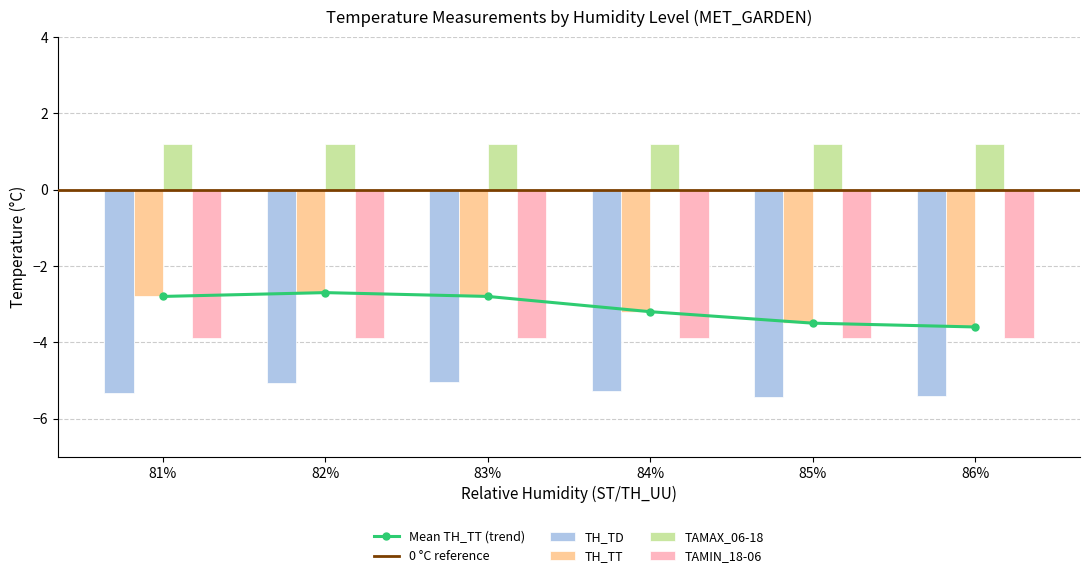

How many categories are shown in the chart?

6